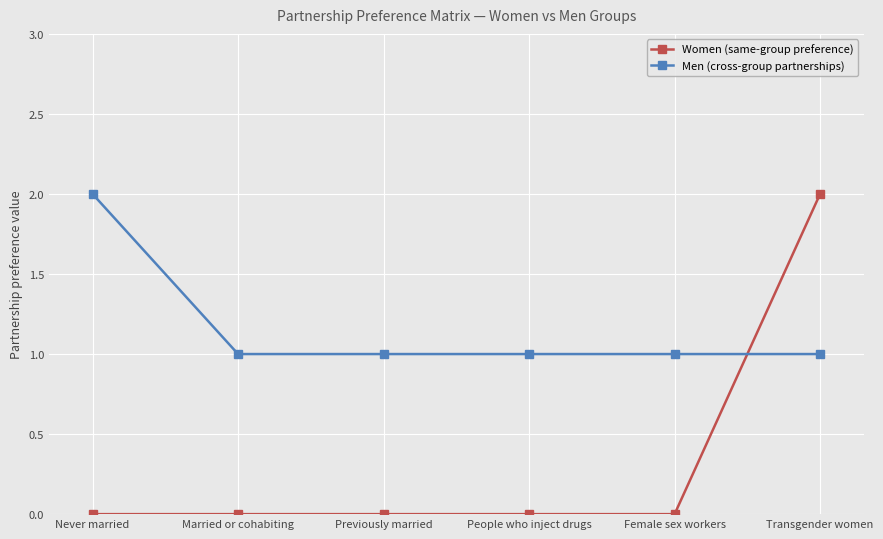

True or false: Men (cross-group partnerships) has more than 2 points higher than both neighbors.

False